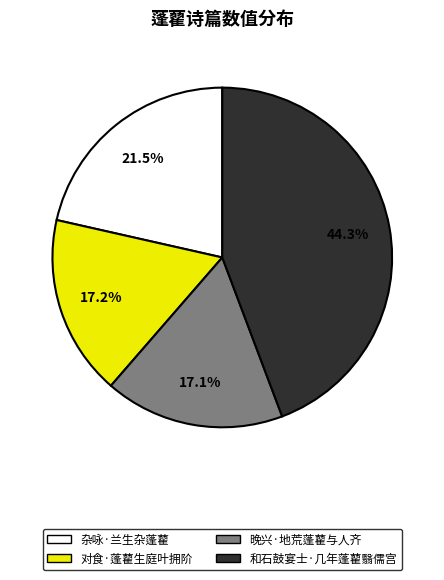

How many slices are in this pie chart?

4